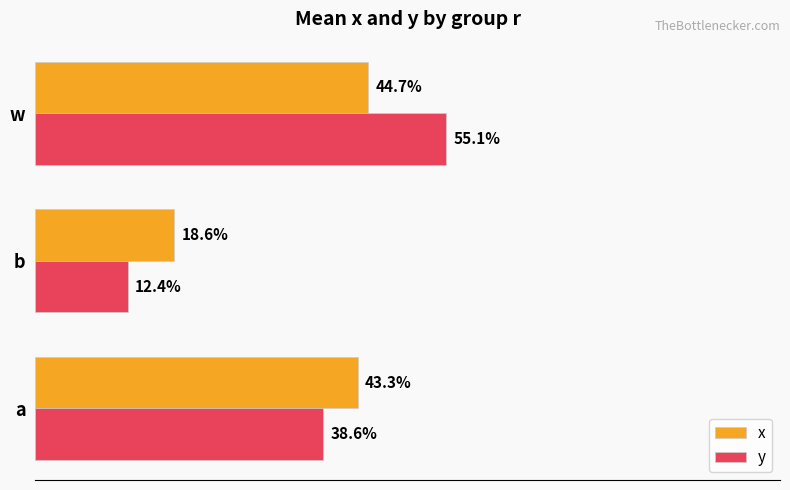

What is the value of the y bar at the 2nd from the left?

0.1